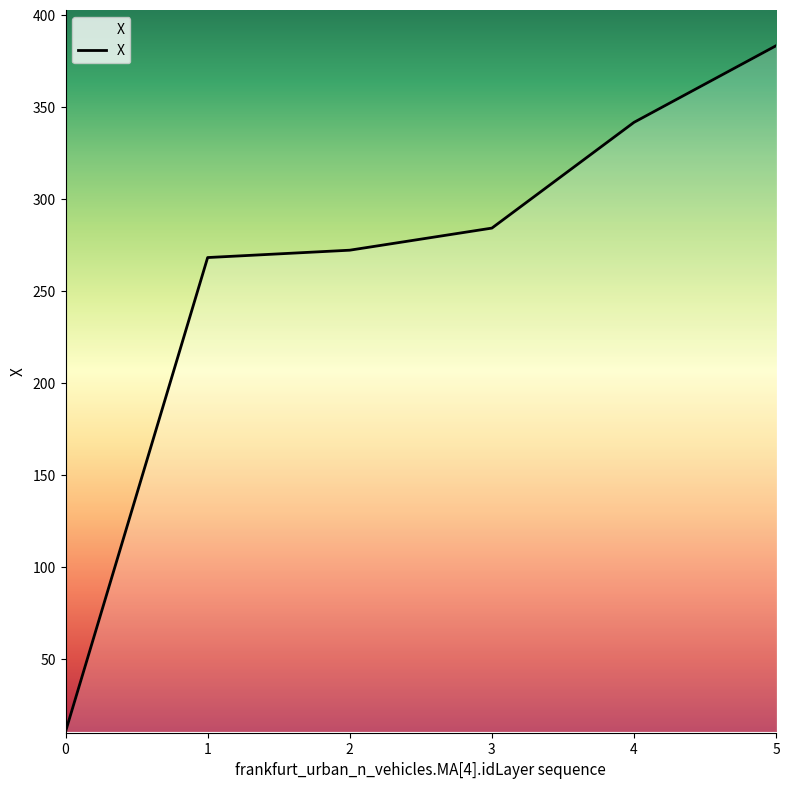

True or false: the data shows 10.7 at 0.

True